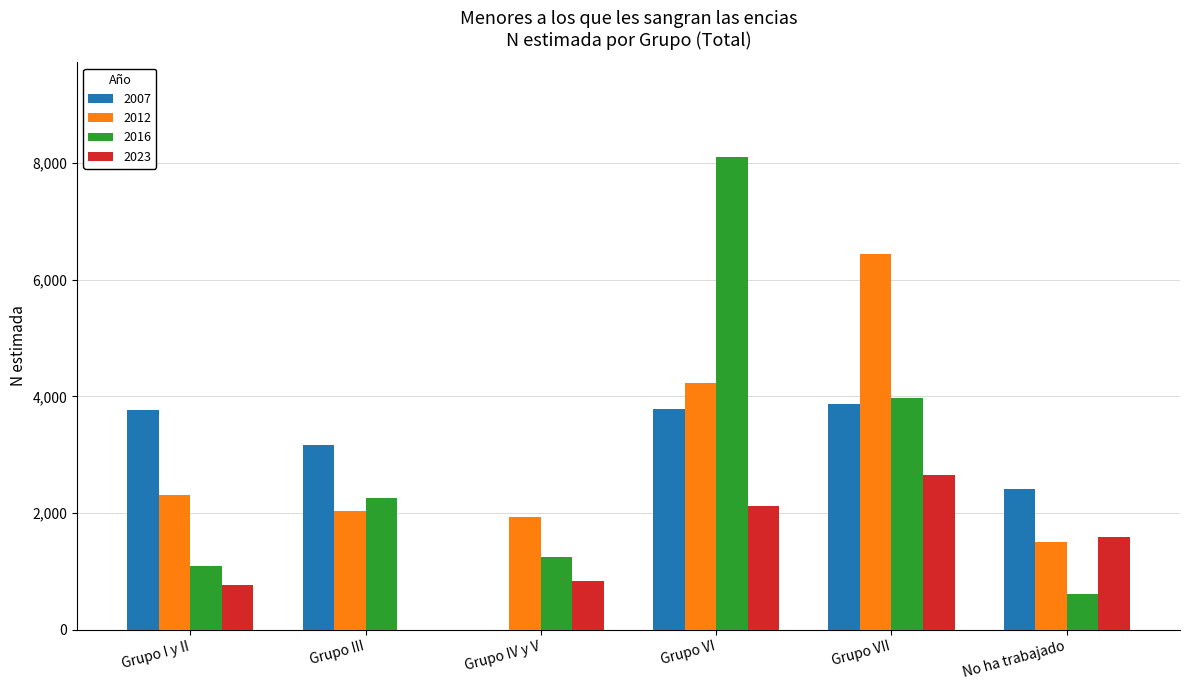

Is the value of 2016 at Grupo VI greater than the value of 2007 at Grupo VII?

Yes